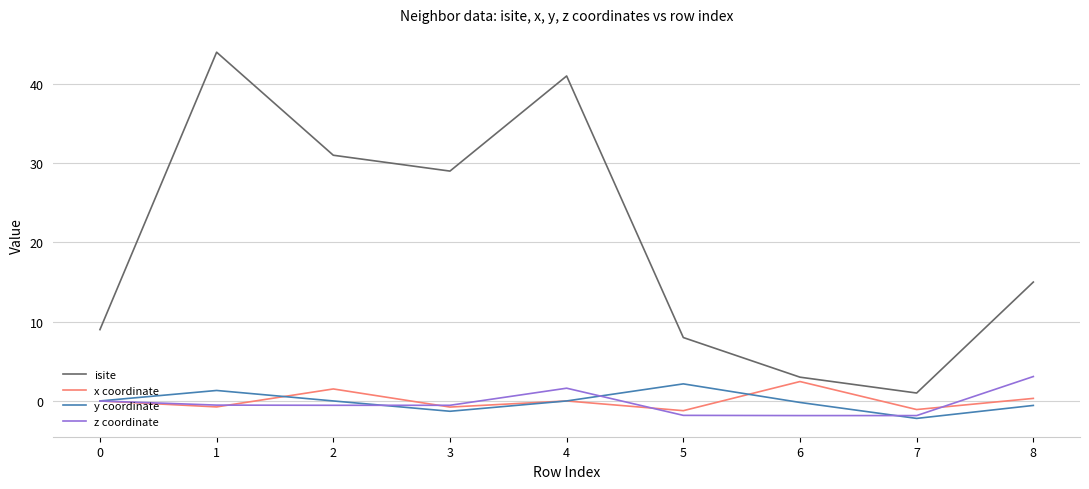

What is the difference between the y coordinate values at 5 and 7?

4.4